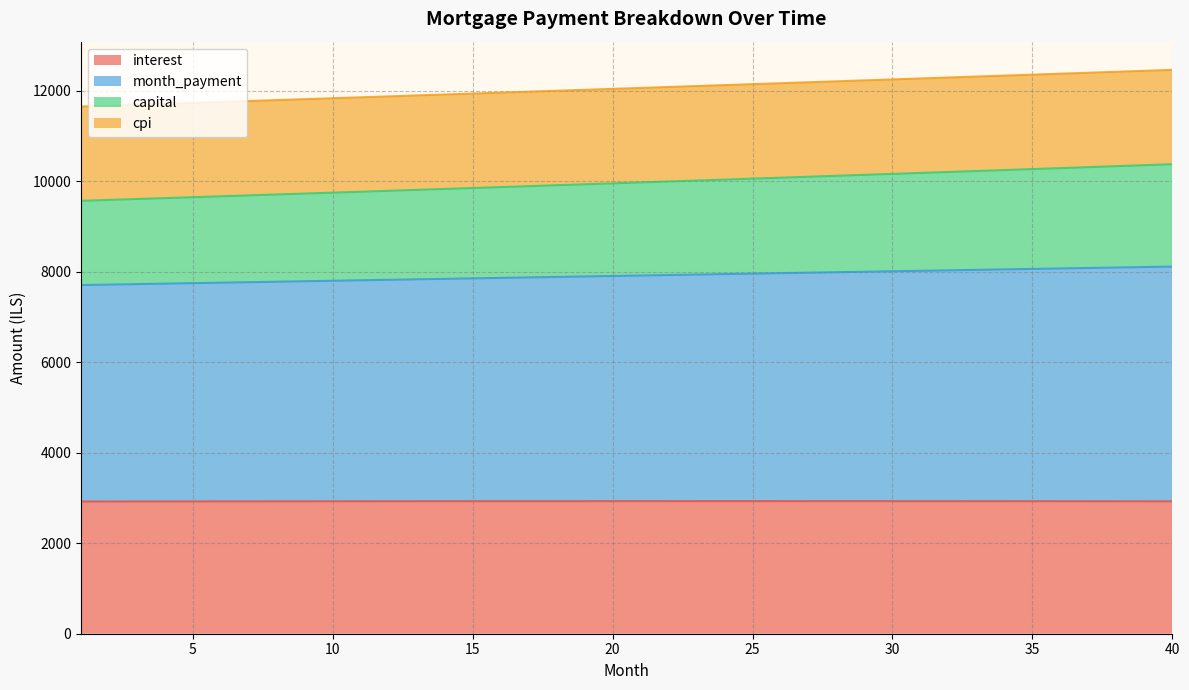

What is the highest value of the interest series?

2930.7